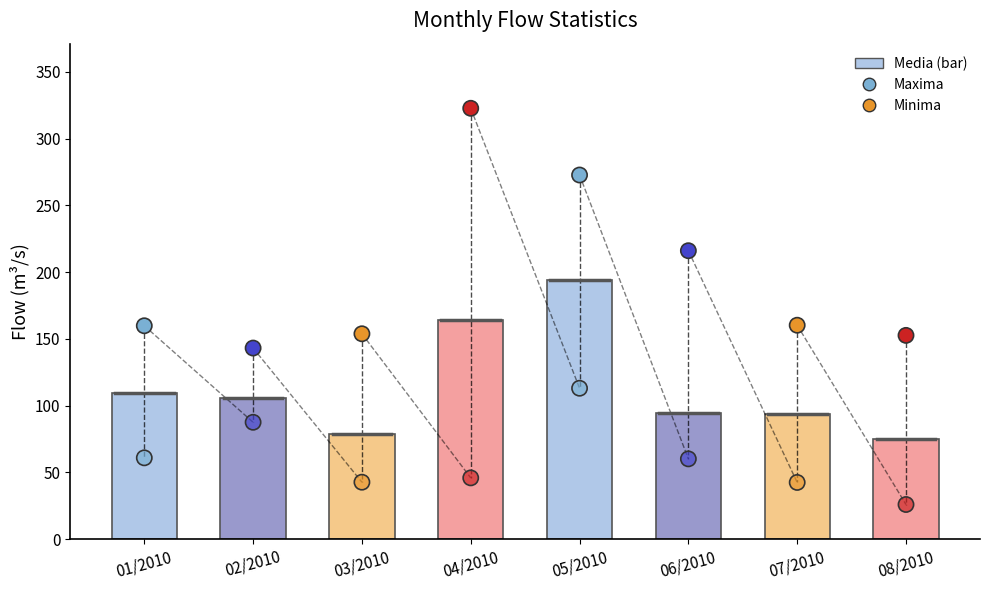

Which series reaches the maximum Y coordinate?

Maxima